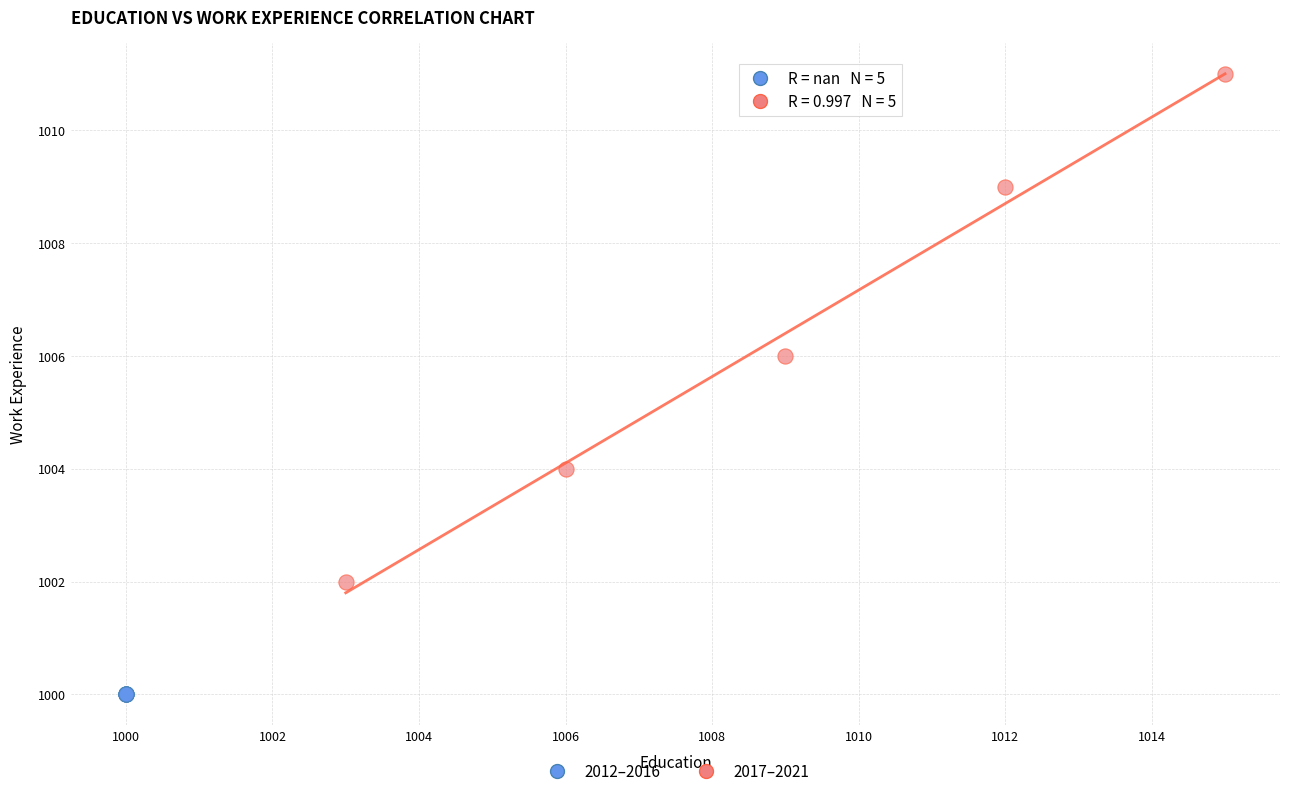

Which series contains the highest Y value?

2017–2021